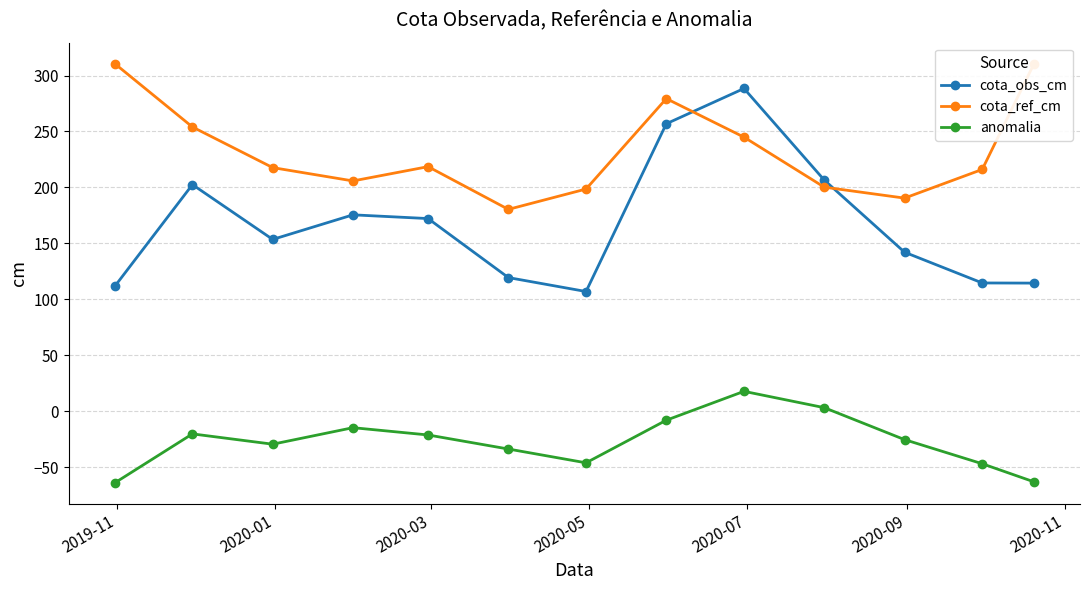

What is the smallest value displayed?

-64.1